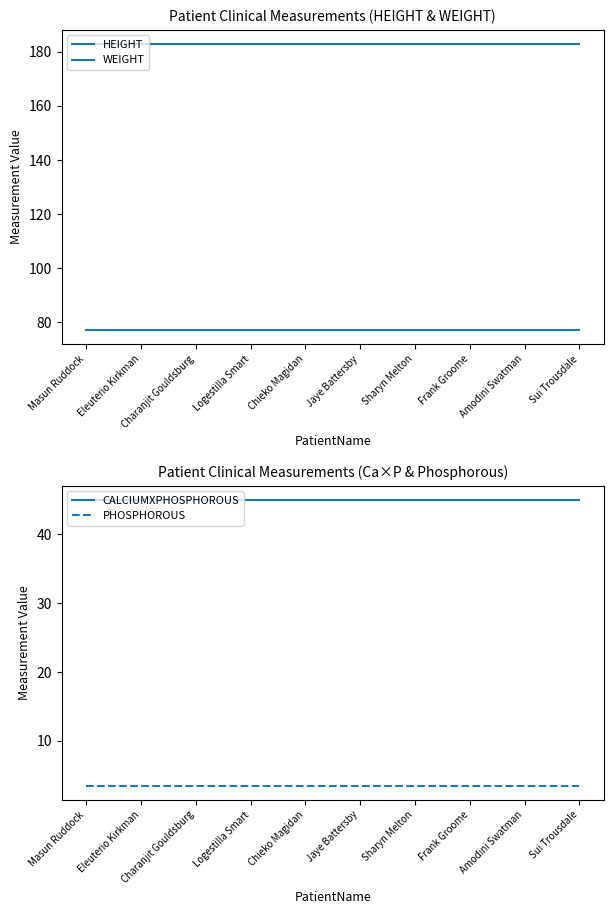

Which label corresponds to the smallest value in the chart?

Masun Ruddock